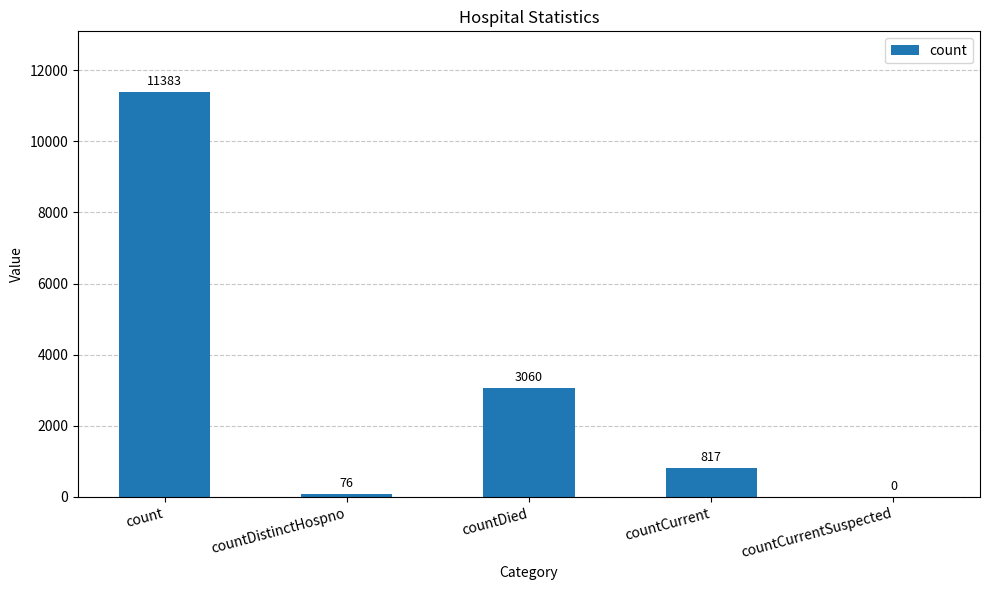

What is the maximum value shown in the chart?

11383